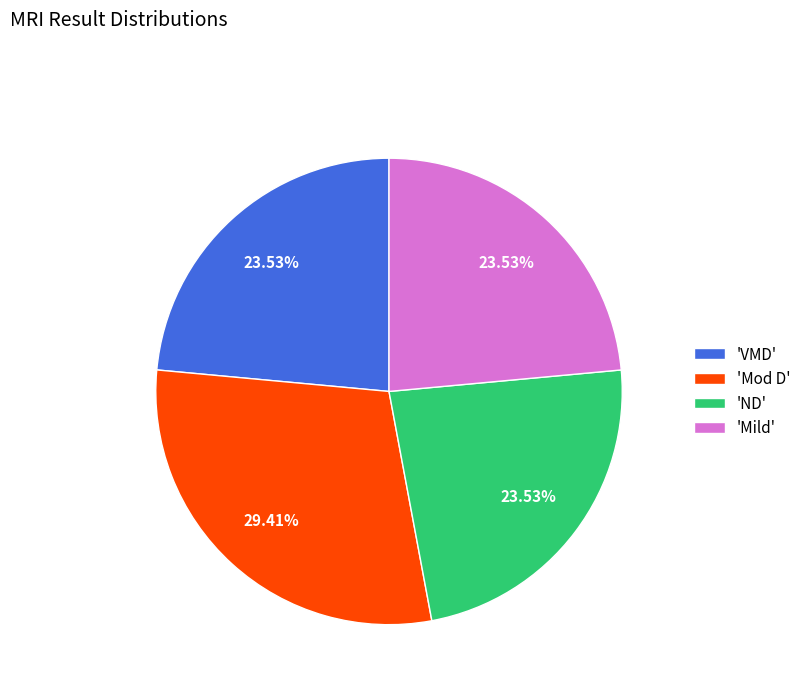

Is there a majority slice in this chart?

No